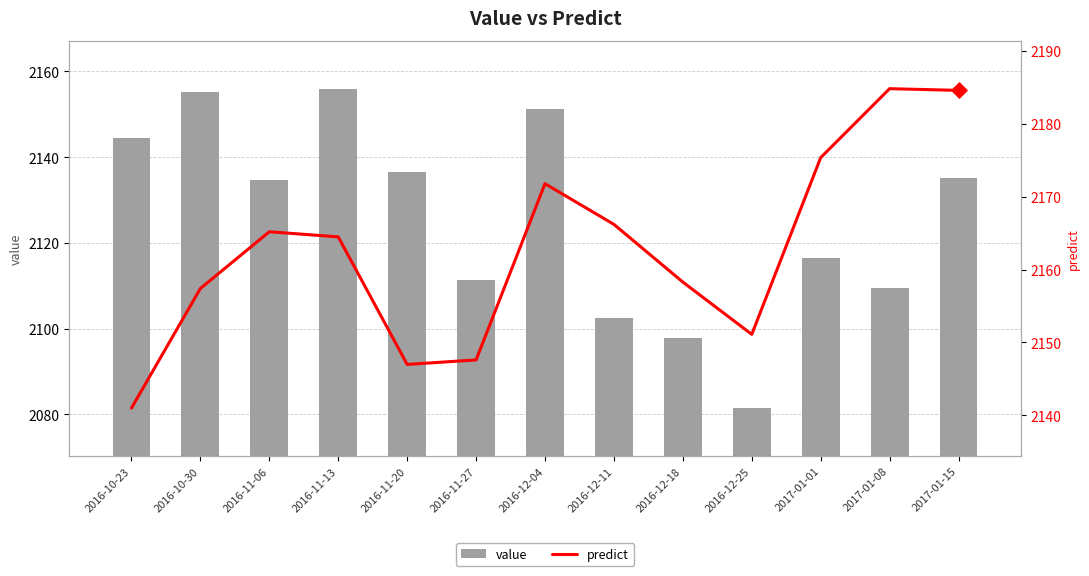

Which series contains the lowest Y value?

value